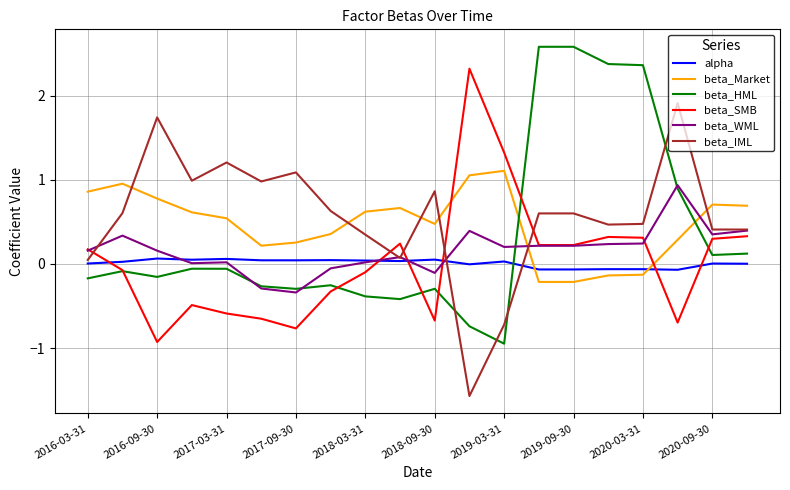

What is the smallest value displayed?

-1.6